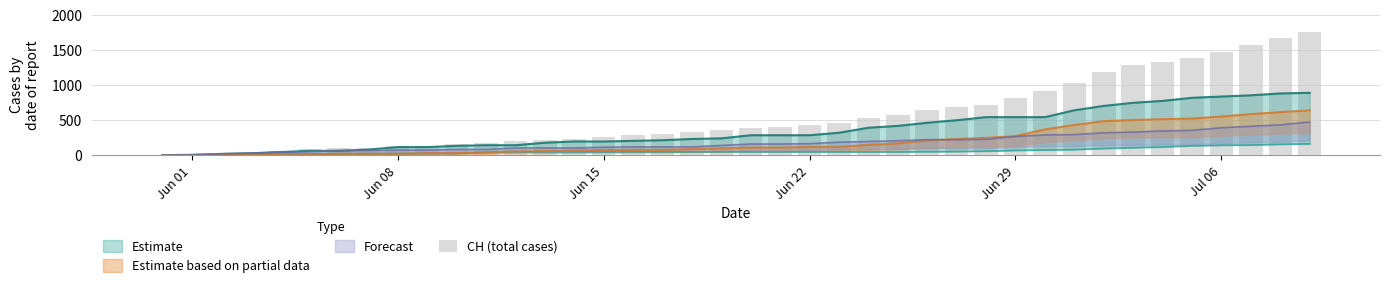

Does the chart contain any negative values?

No